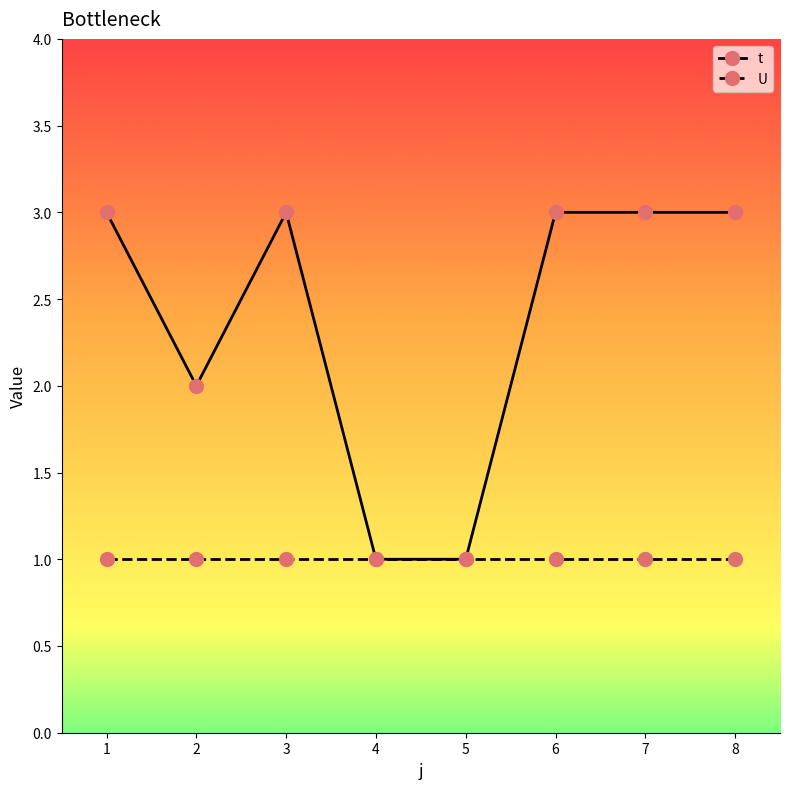

What is the smallest value displayed?

1